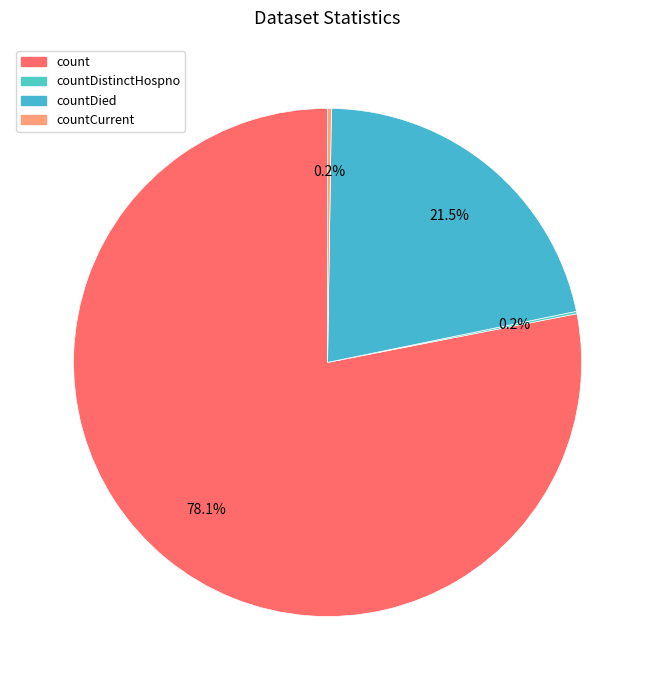

To the nearest percent, what is the difference between the largest and smallest slice percentages?

78%